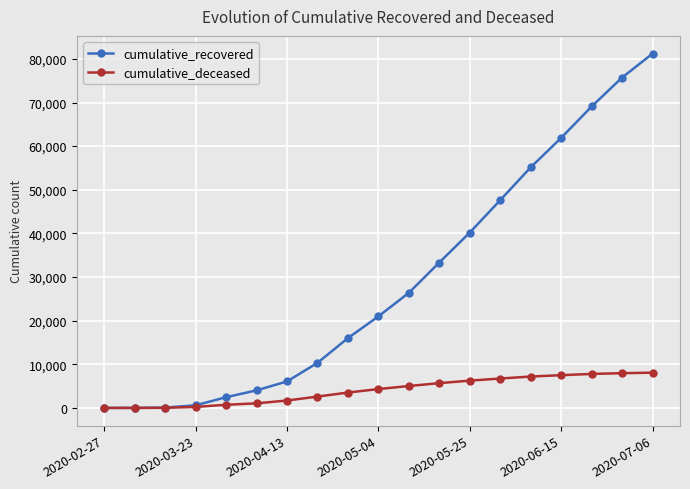

Rank the series by their maximum value, from highest to lowest.

cumulative_recovered, cumulative_deceased